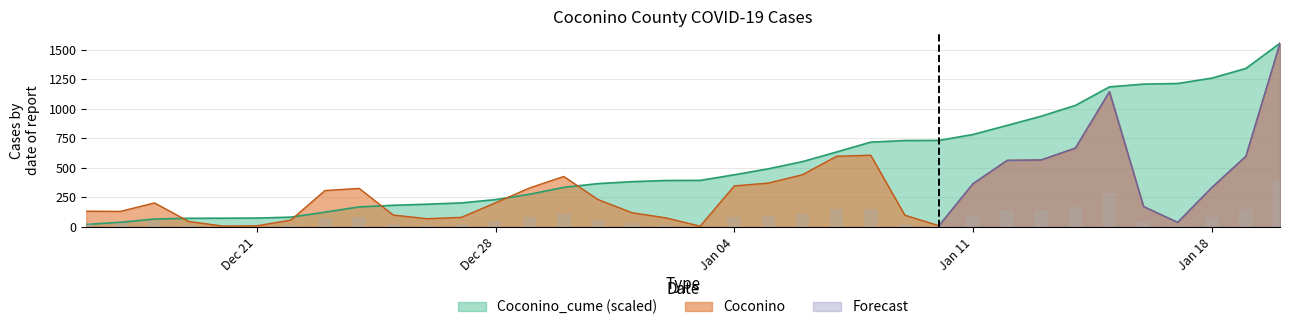

What is the label of the 1st bar from the right?

2021-01-20